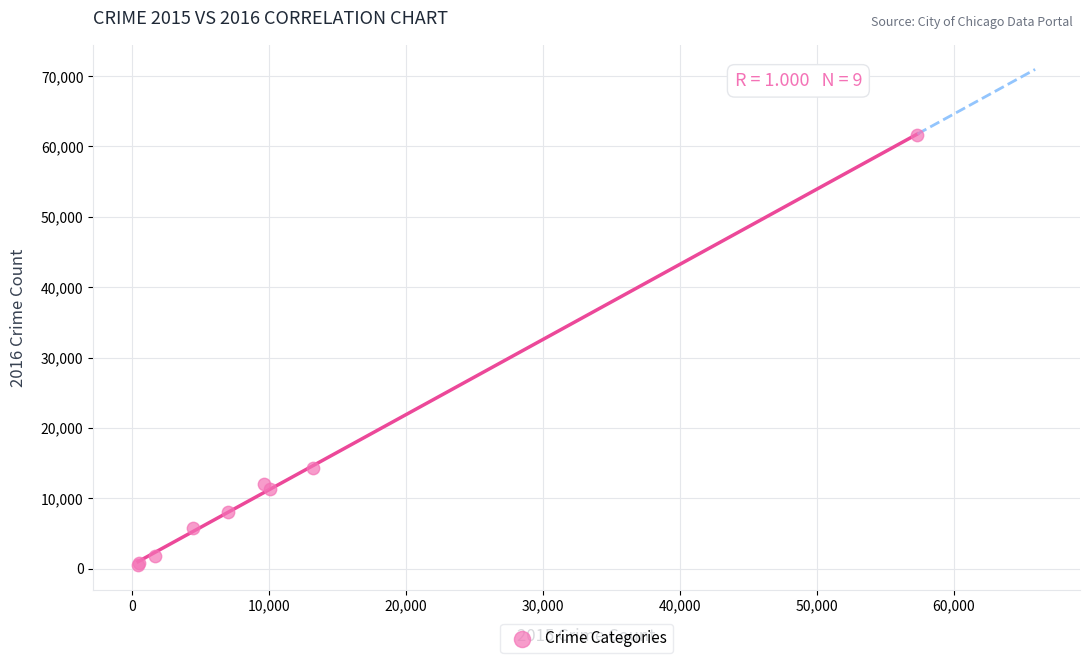

What Y value in the scatter plot is closest to 31066?

14289